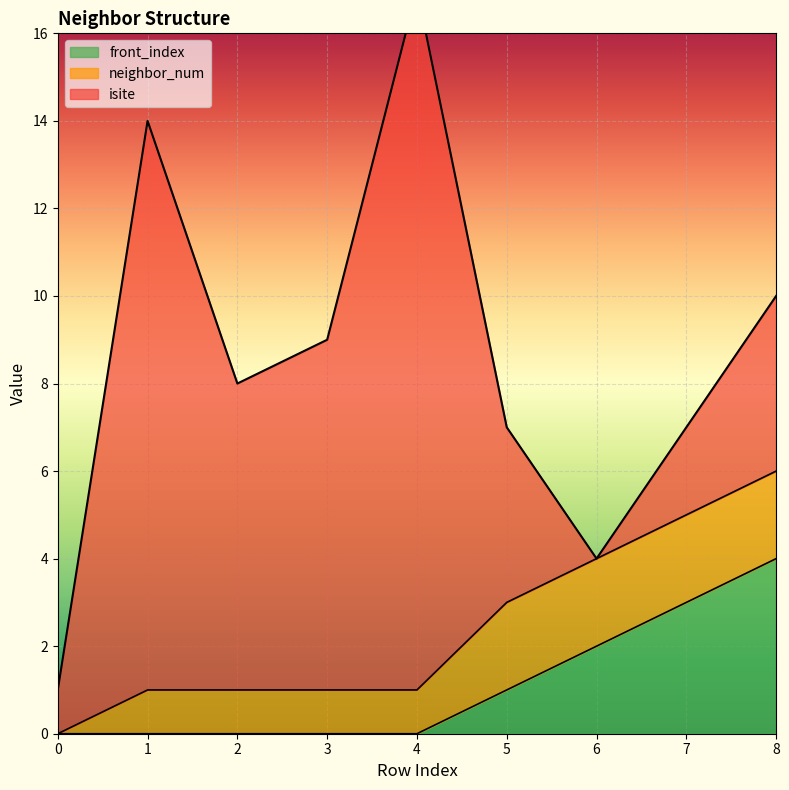

Count the number of data series in this chart.

3